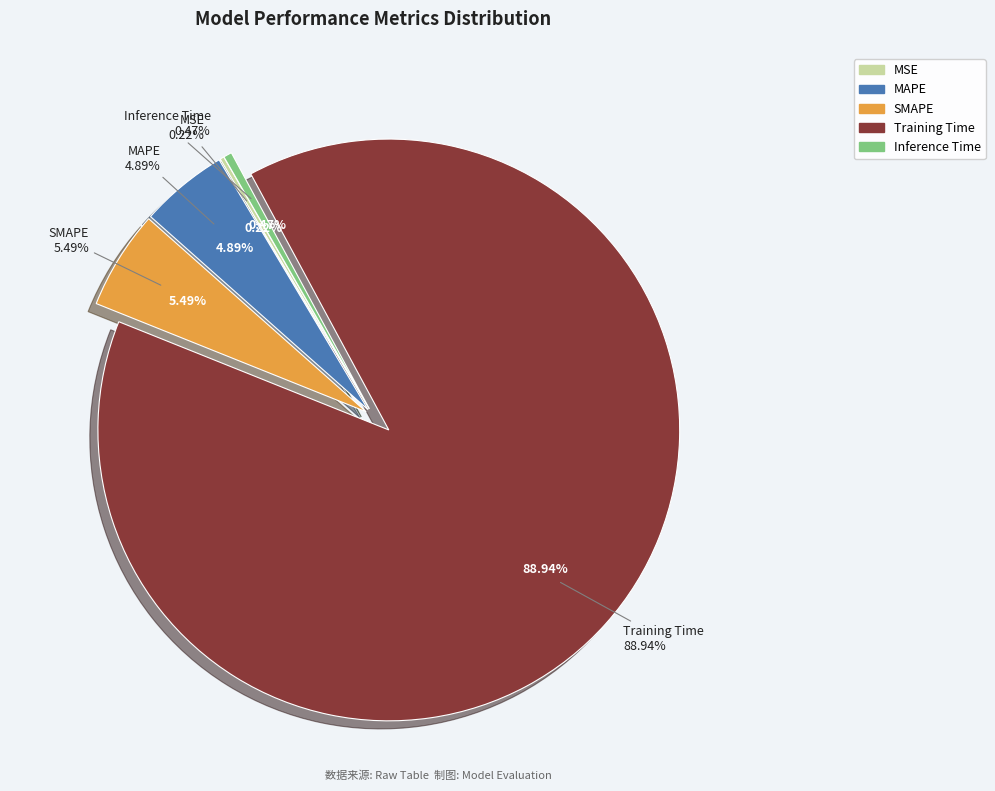

The Inference Time slice represents 0% of the pie. True or false?

True